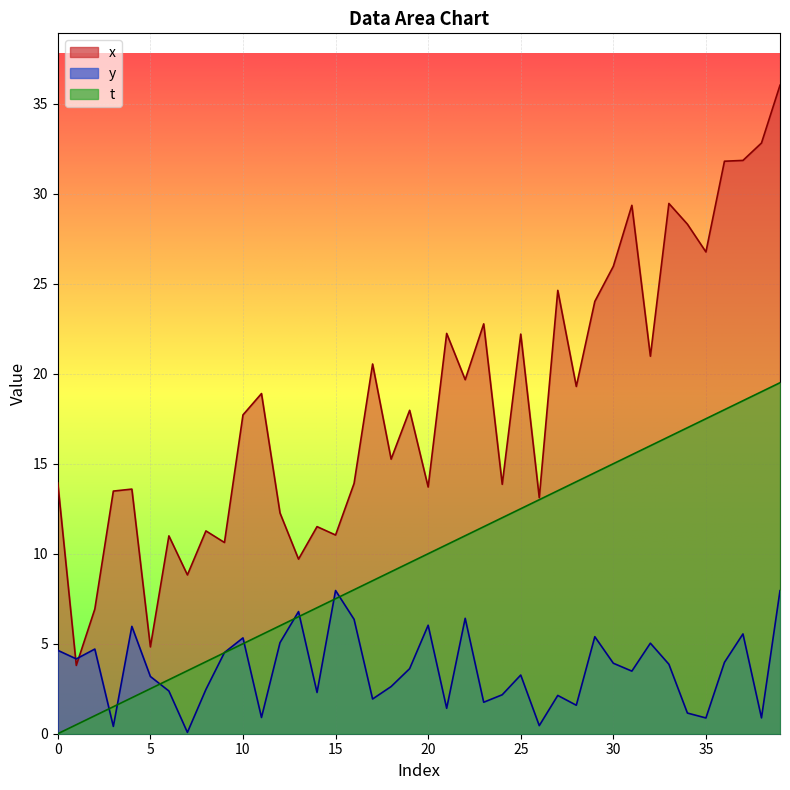

How many times do y and t cross each other?

9